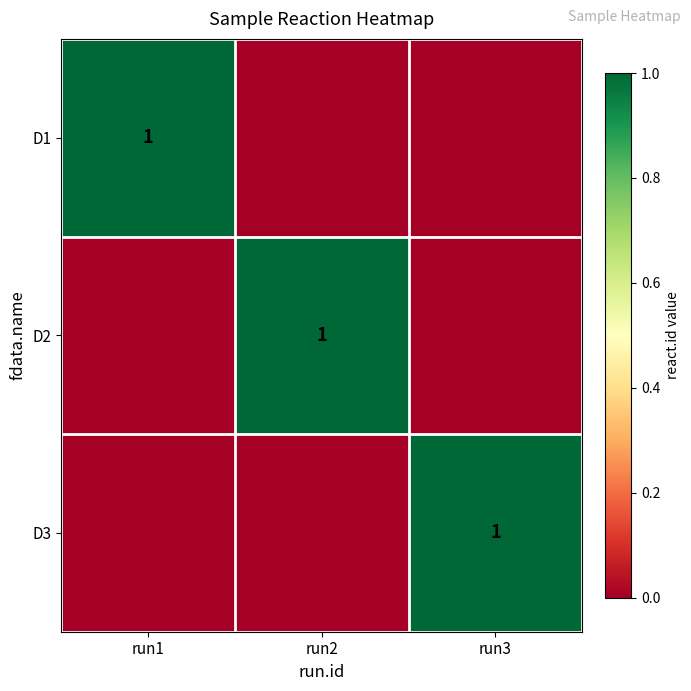

The value of D3 at run3 is 2. True or false?

False